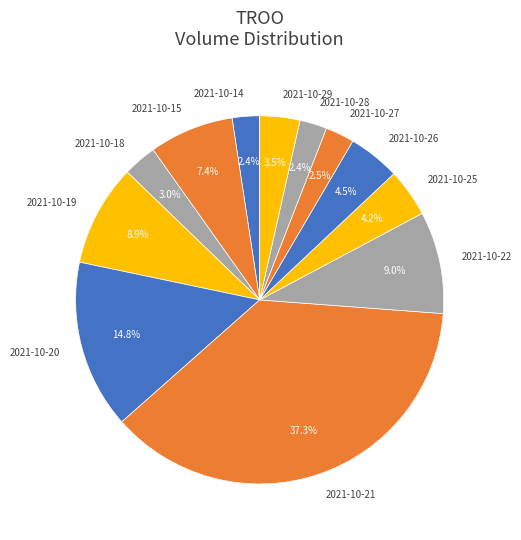

Does any single category account for the majority?

No